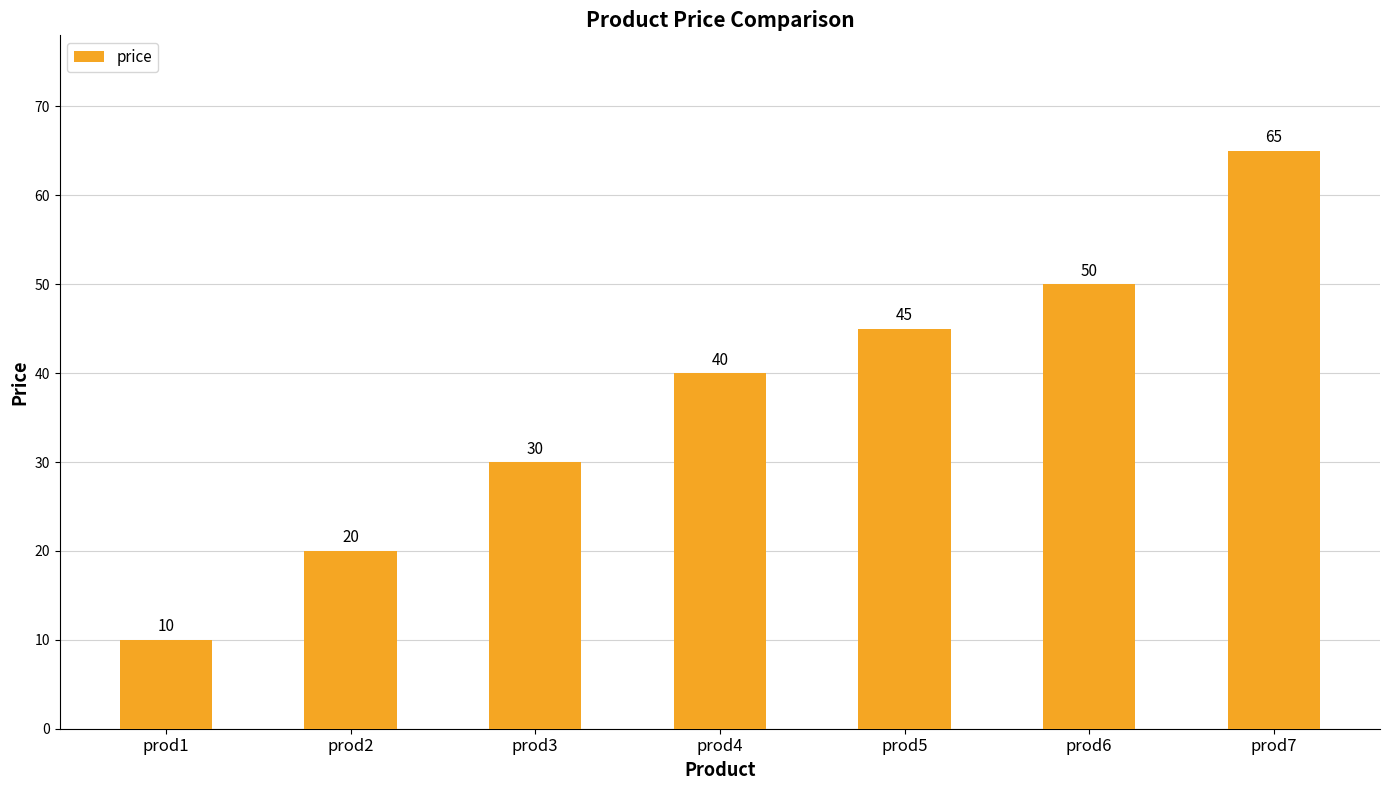

The chart shows a value of 50 at prod6. True or false?

True